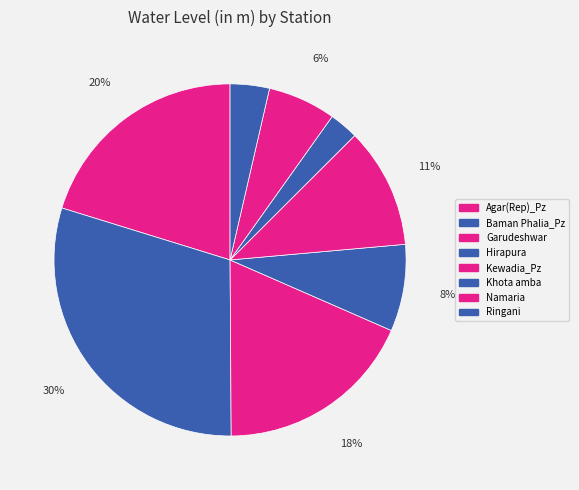

Rank the categories by value from highest to lowest.

Baman Phalia_Pz, Agar(Rep)_Pz, Garudeshwar, Kewadia_Pz, Hirapura, Namaria, Ringani, Khota amba